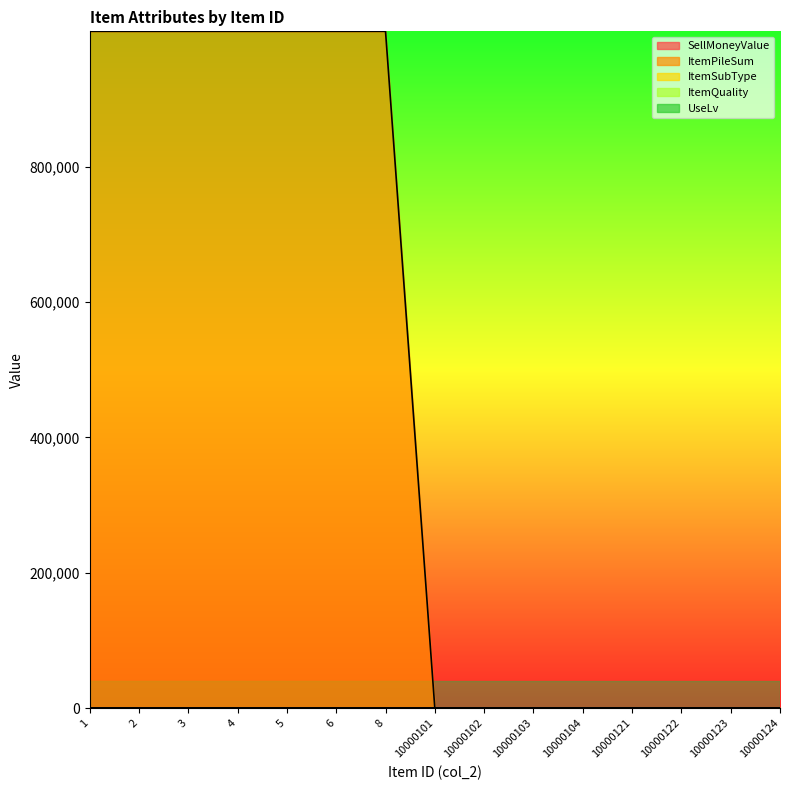

The ItemPileSum series shows 10 at 10000123. True or false?

True